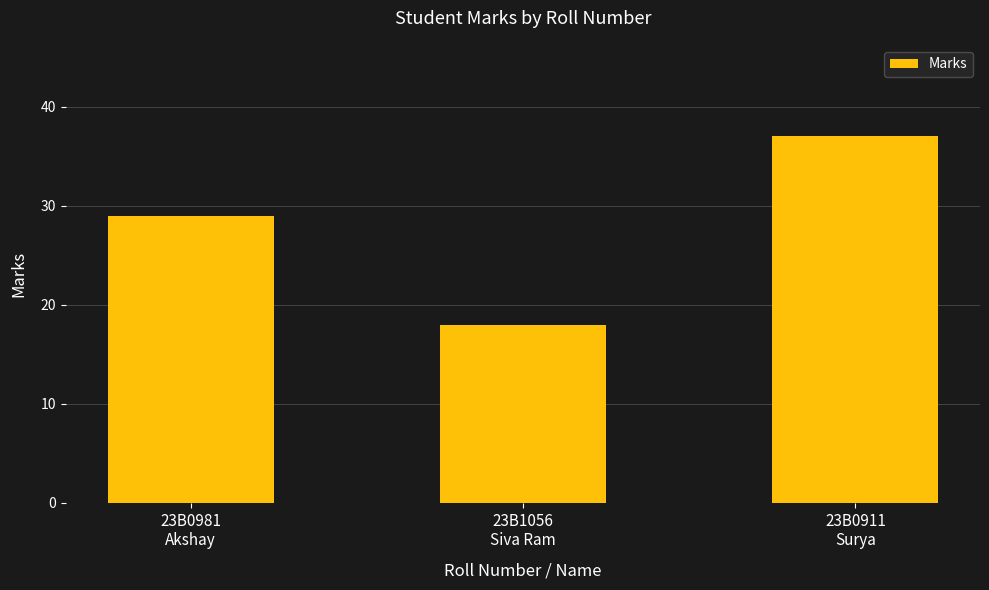

At which label is the value closest to 27?

23B0981
Akshay